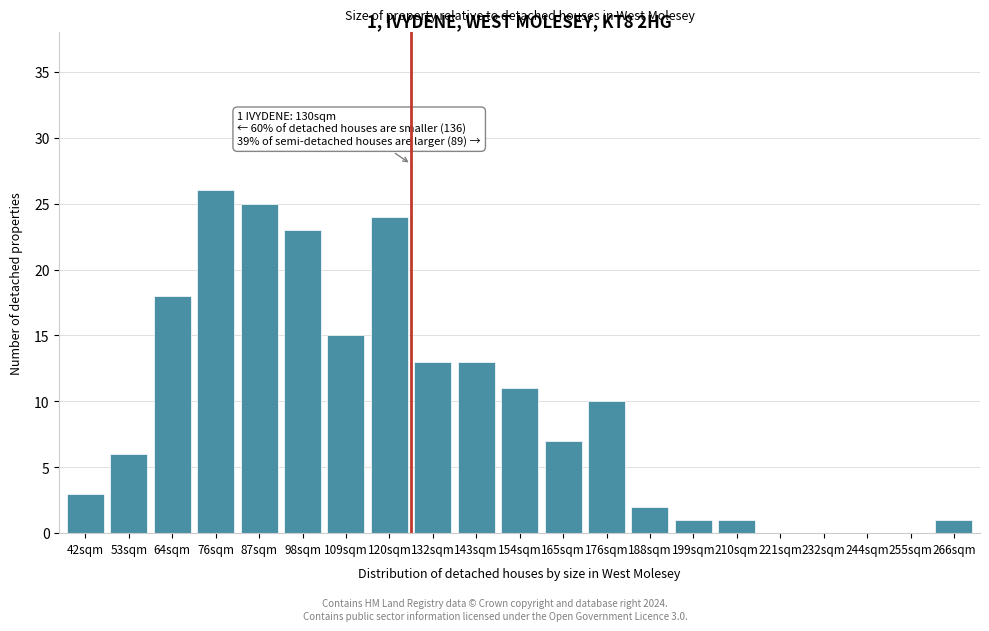

Reading left to right, transcribe all the data shown in this chart.

42sqm=3	53sqm=6	64sqm=18	76sqm=26	87sqm=25	98sqm=23	109sqm=15	120sqm=24	132sqm=13	143sqm=13	154sqm=11	165sqm=7	176sqm=10	188sqm=2	199sqm=1	210sqm=1	221sqm=0	232sqm=0	244sqm=0	255sqm=0	266sqm=1